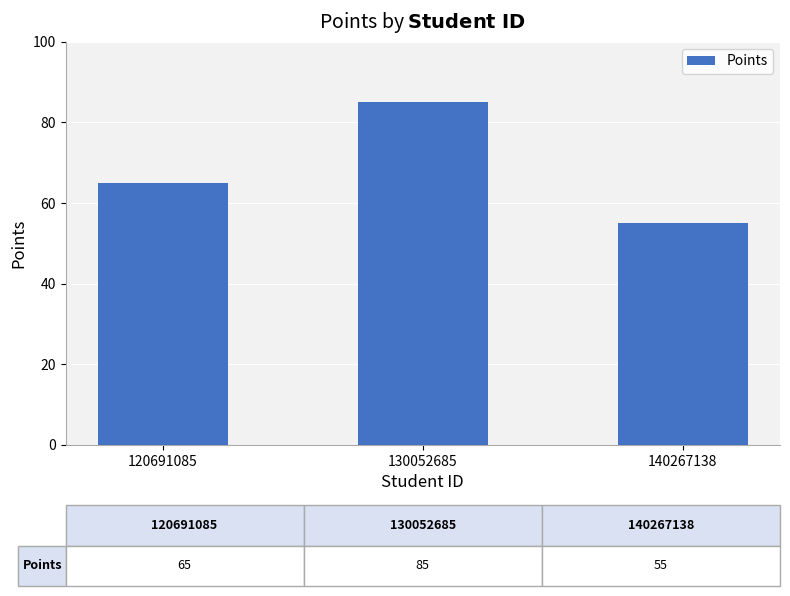

How many bars are there in total?

3